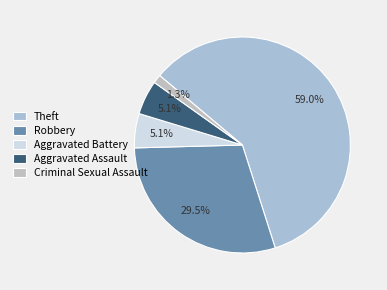

What portion of the pie excludes Aggravated Assault?

94.9%